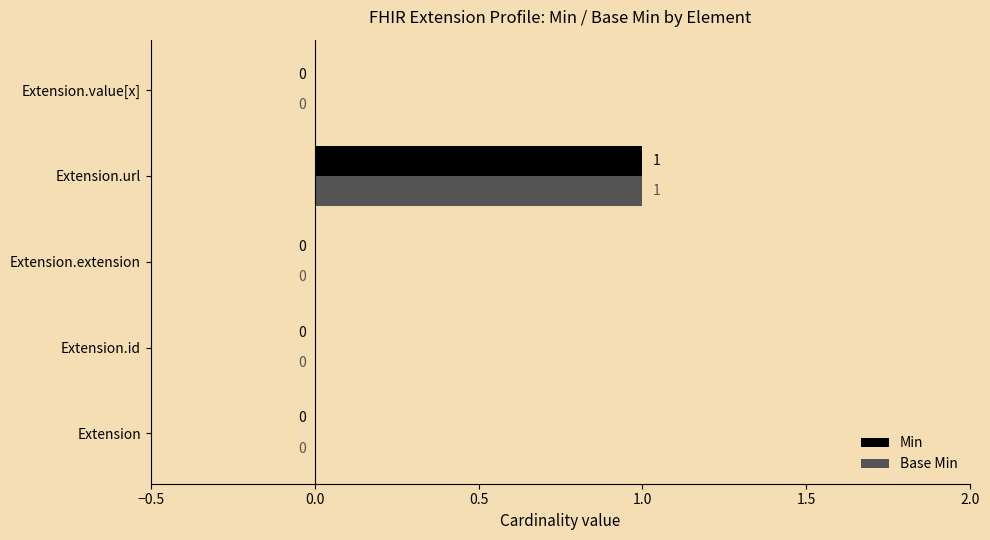

Is it true that Min equals 0 at Extension.extension?

True